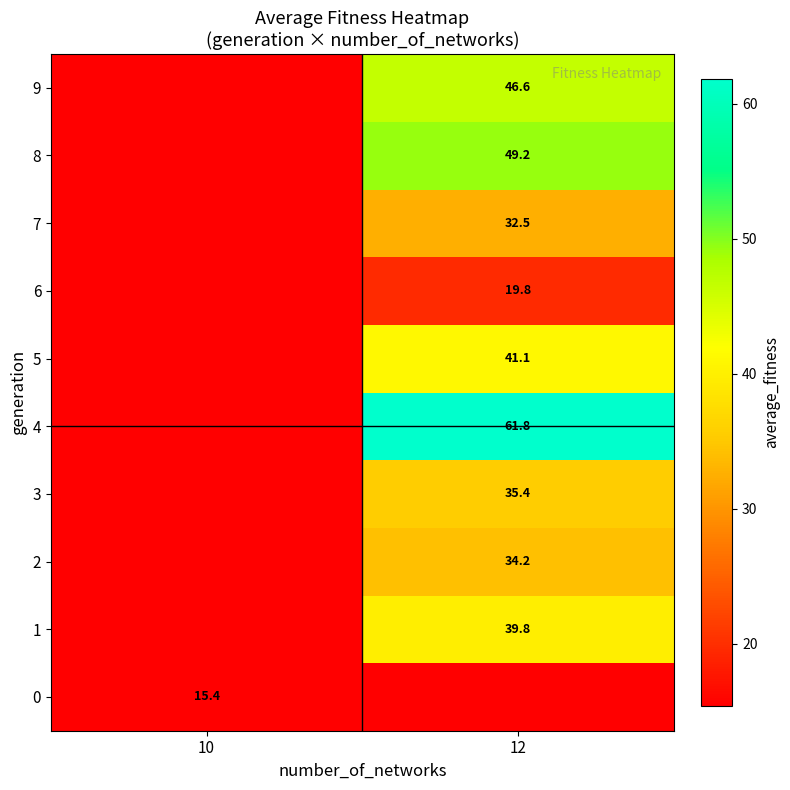

The value of 5 at 12 is 72.9. True or false?

False